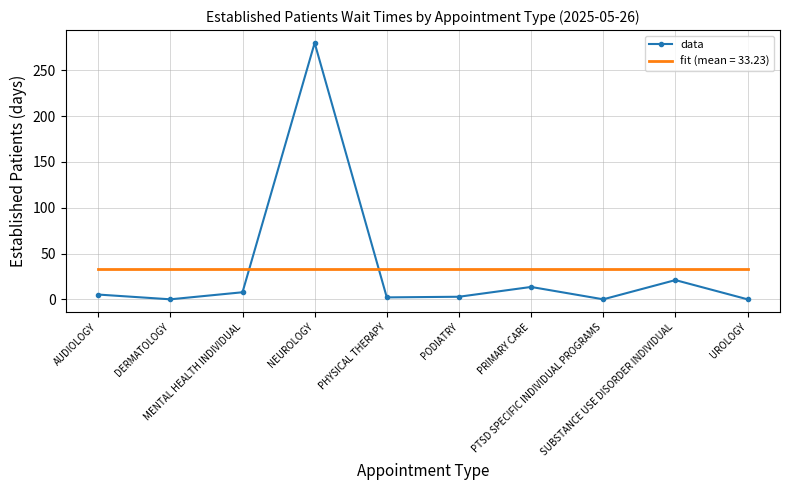

Which series has the largest range (max minus min)?

data